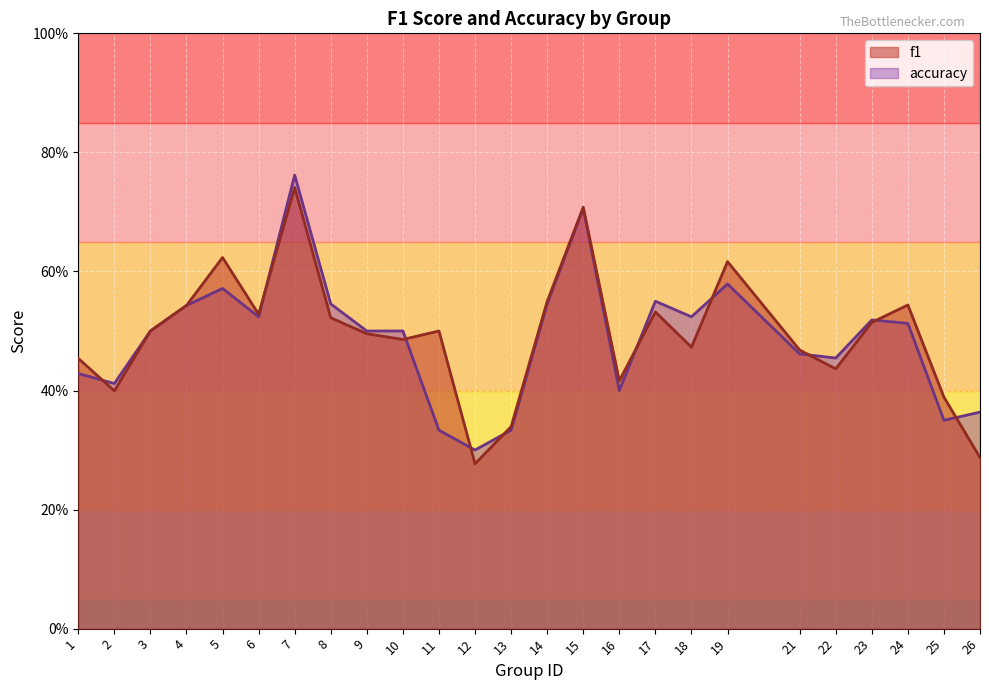

What is the sum of all f1 values?

12.3